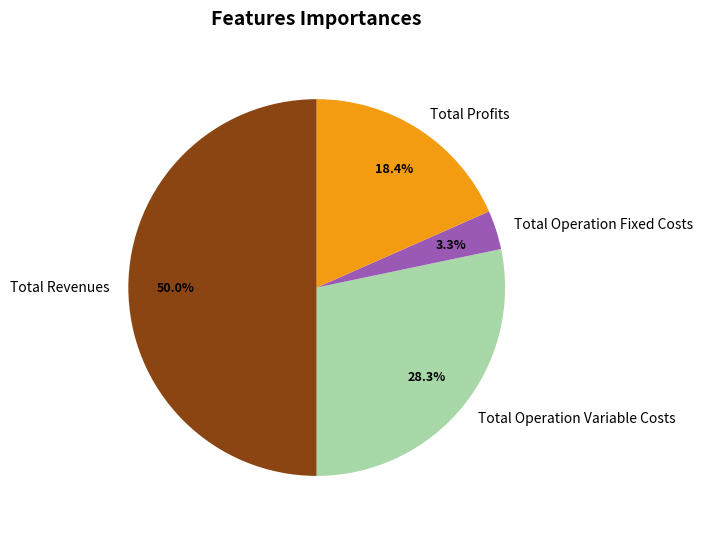

Does Total Operation Variable Costs account for over 50% of the chart?

No